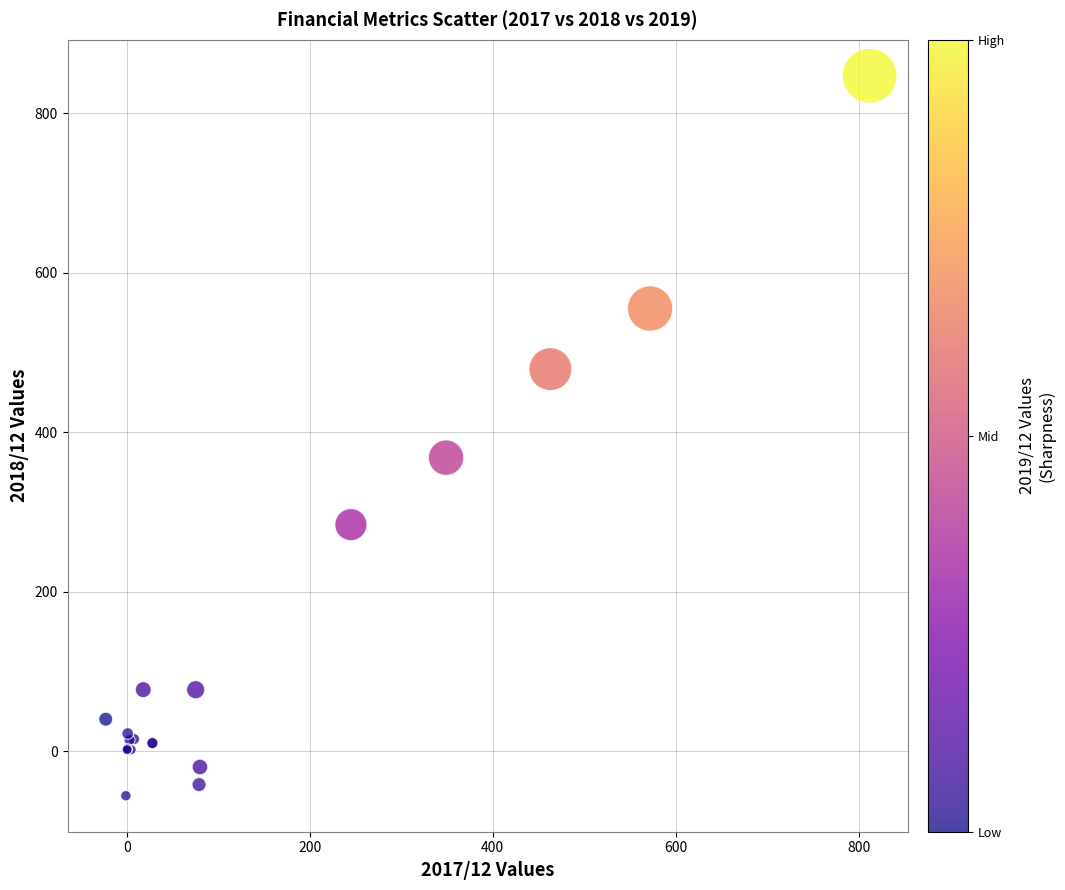

What Y value in the scatter plot is closest to 395?

368.0